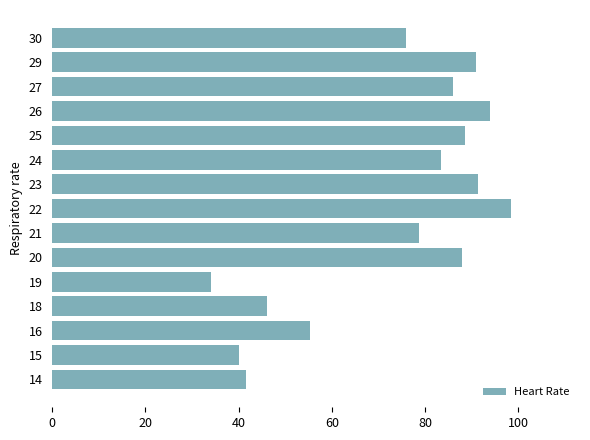

What value does the data have at 15?

40.0